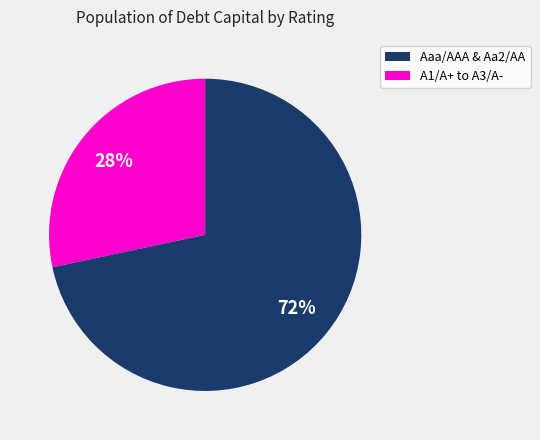

Is there a majority slice in this chart?

Yes